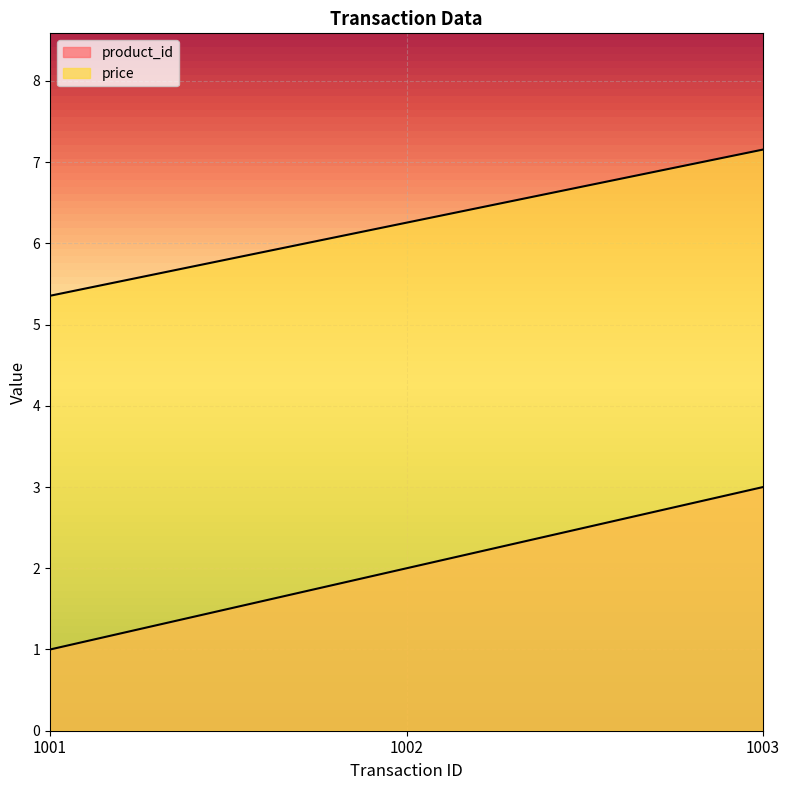

Rank the series by their maximum value, from highest to lowest.

price, product_id